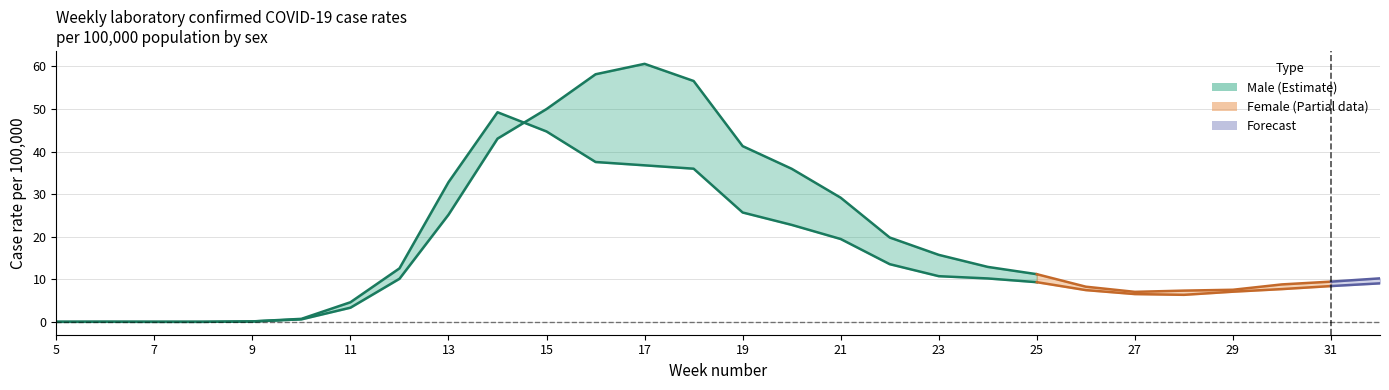

What is the label of the 12th point from the left?

27